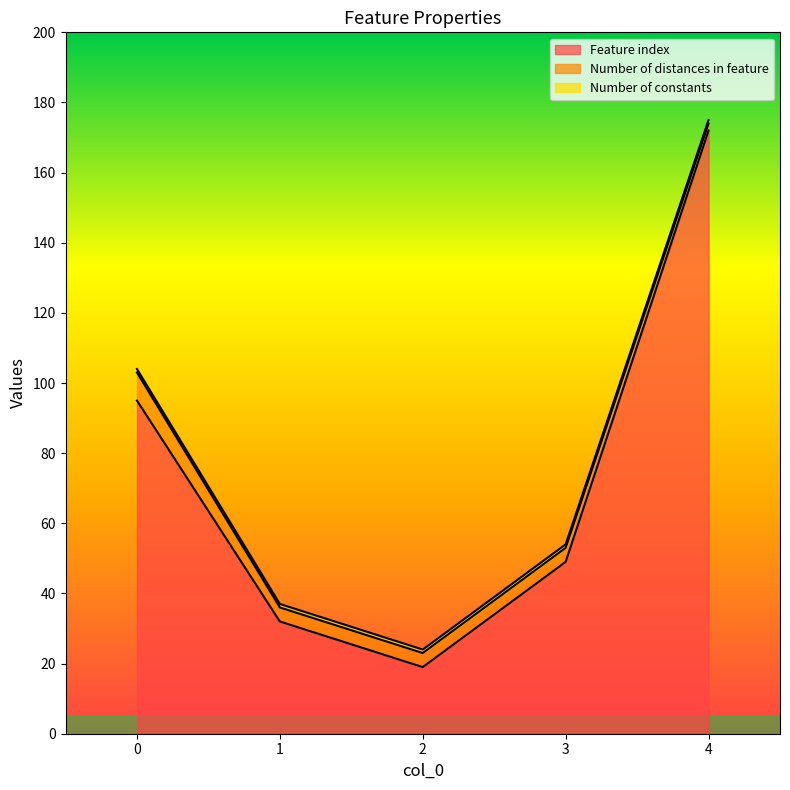

Which series has the largest total across all categories?

Feature index